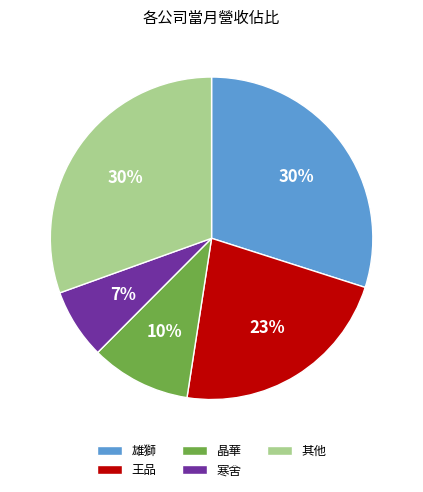

To the nearest percent, what portion does 寒舍 represent?

7%